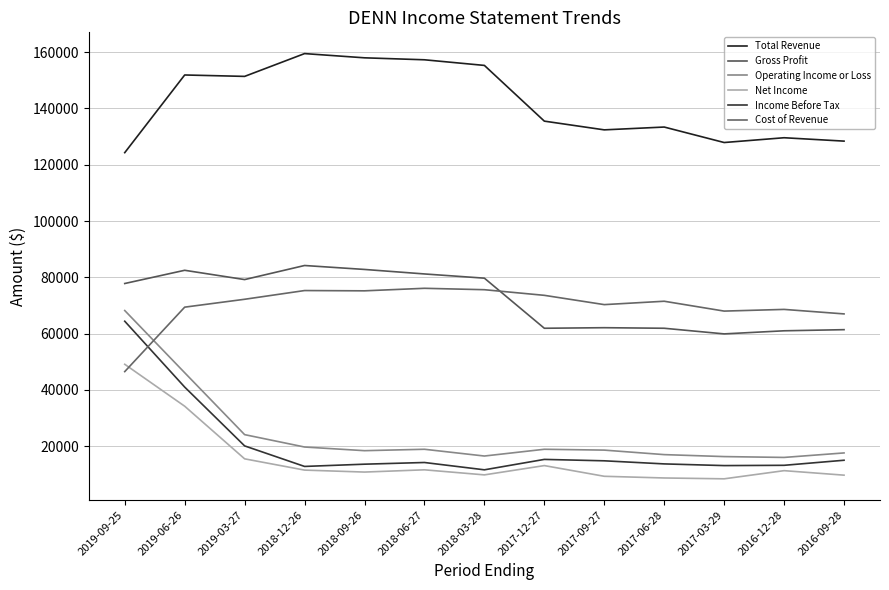

The Income Before Tax series shows 13600 at 2018-09-26. True or false?

True